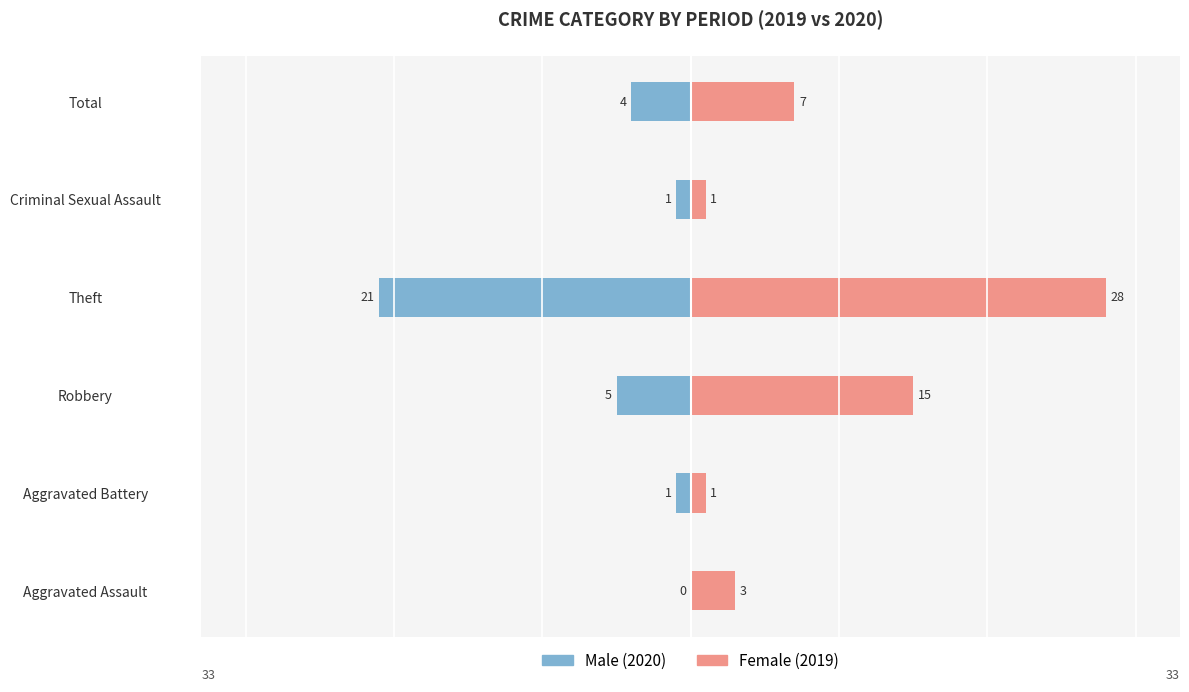

Which series has the largest total across all categories?

Female